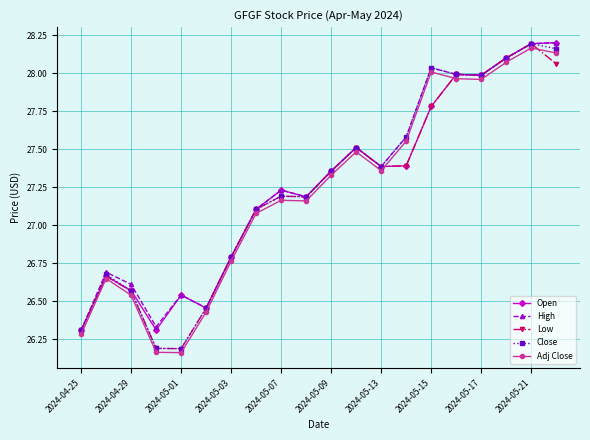

True or false: Adj Close and Close cross at least once.

False